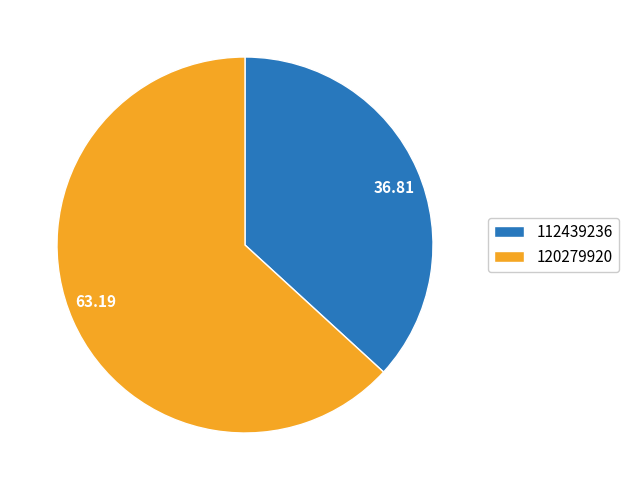

Is the sum of 112439236 and 120279920 greater than half?

Yes